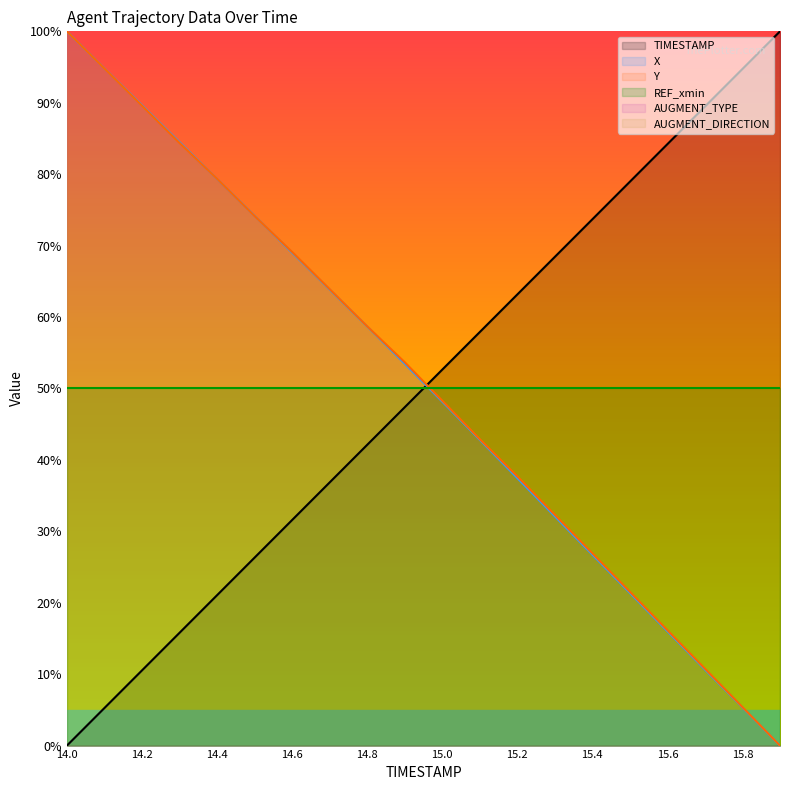

How many times do TIMESTAMP and X cross each other?

1